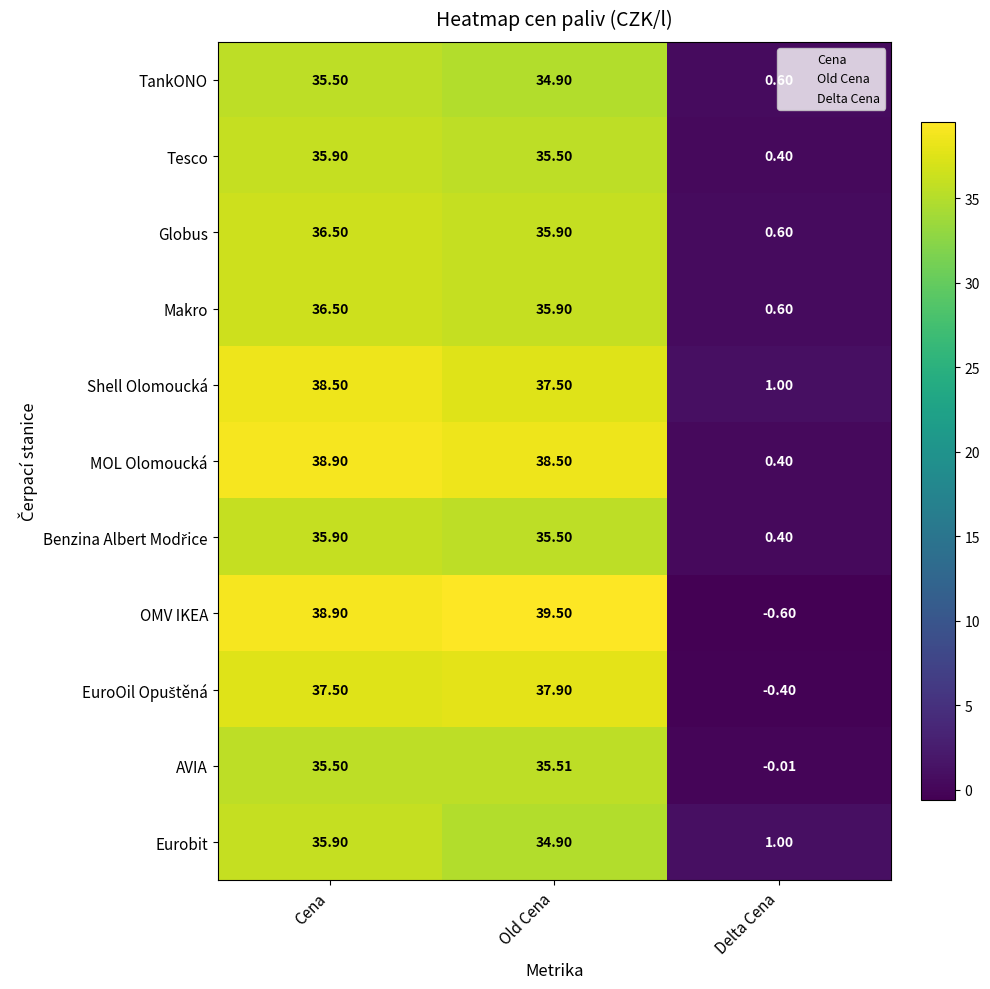

Which label corresponds to the largest value in the chart?

Old Cena